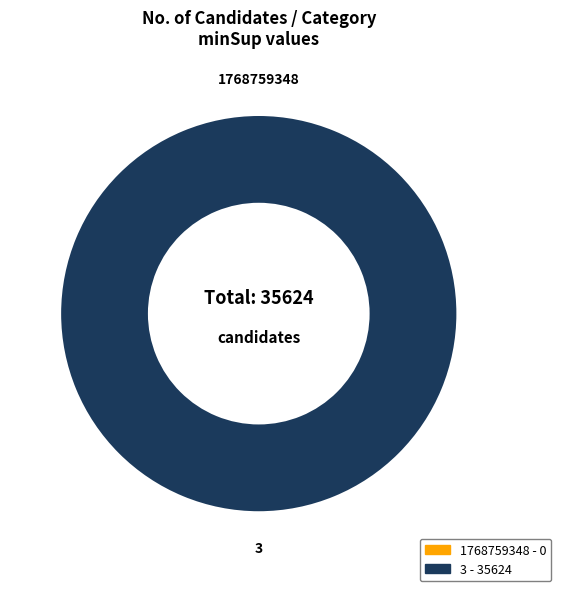

Rank the categories by value from highest to lowest.

3, 1768759348